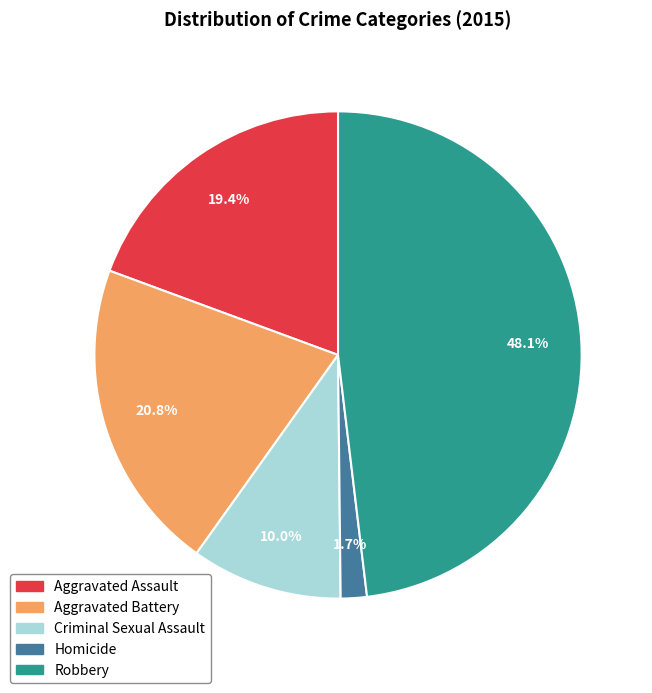

What percentage is the Criminal Sexual Assault slice, to the nearest percent?

10%